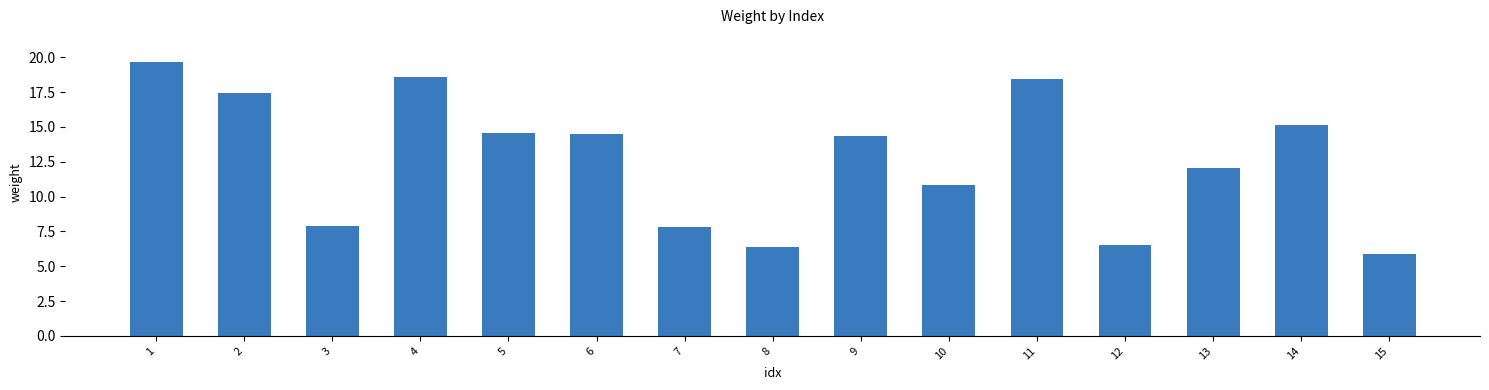

The value at 6 is 6.8. True or false?

False